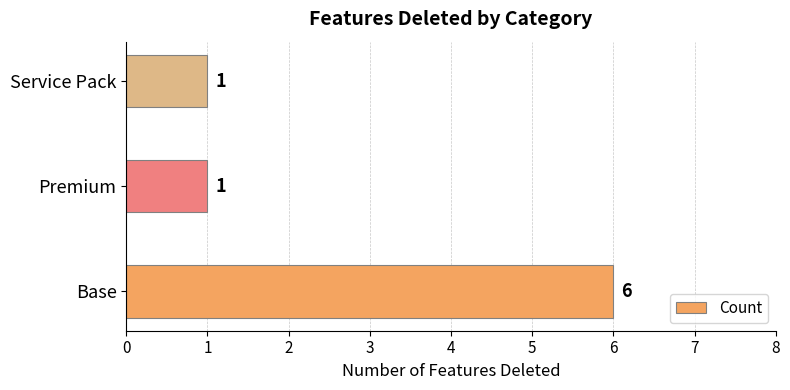

The value at Base is 3. True or false?

False